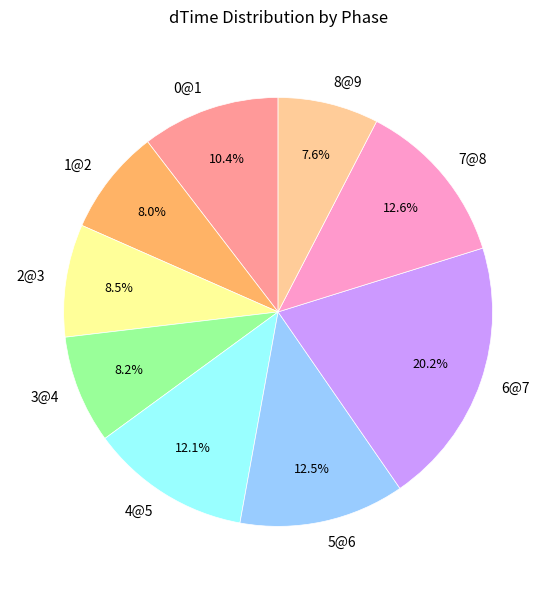

How many segments does this pie chart have?

9